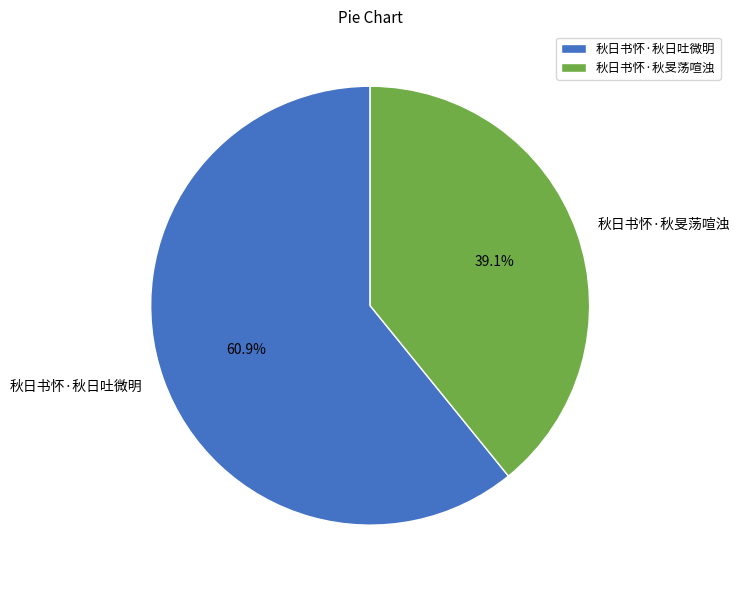

What percentage do 秋日书怀·秋旻荡喧浊 and 秋日书怀·秋日吐微明 together represent?

100.0%